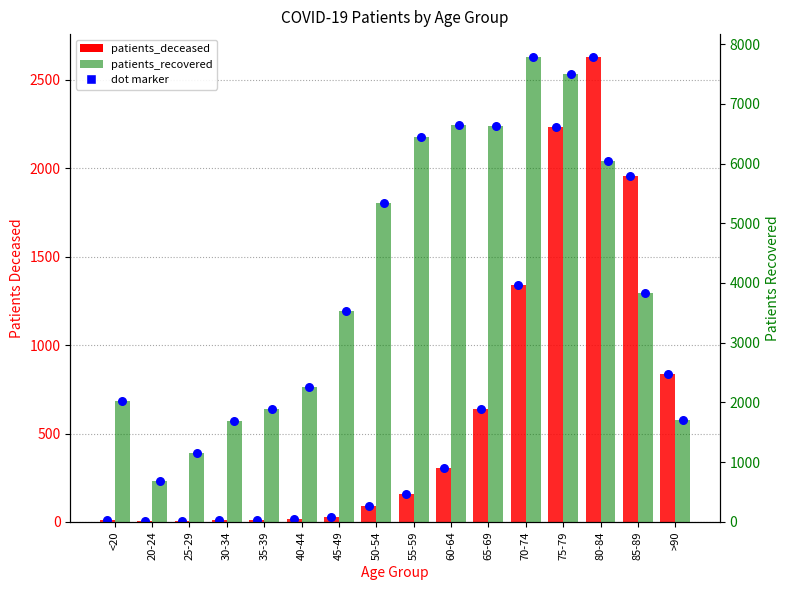

What are all the series names shown in the legend?

patients_deceased, patients_recovered